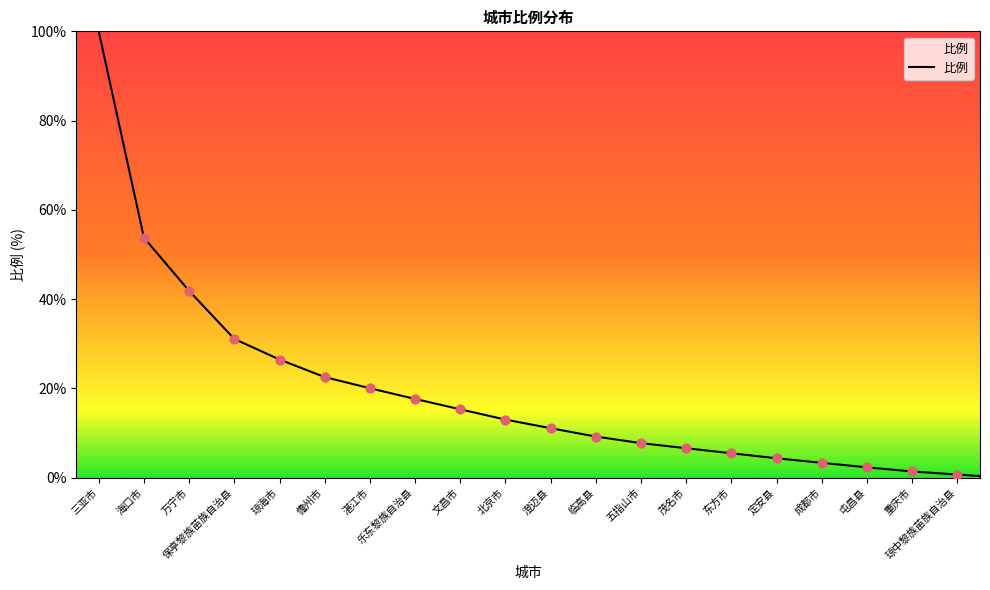

What is the maximum value shown in the chart?

100.0